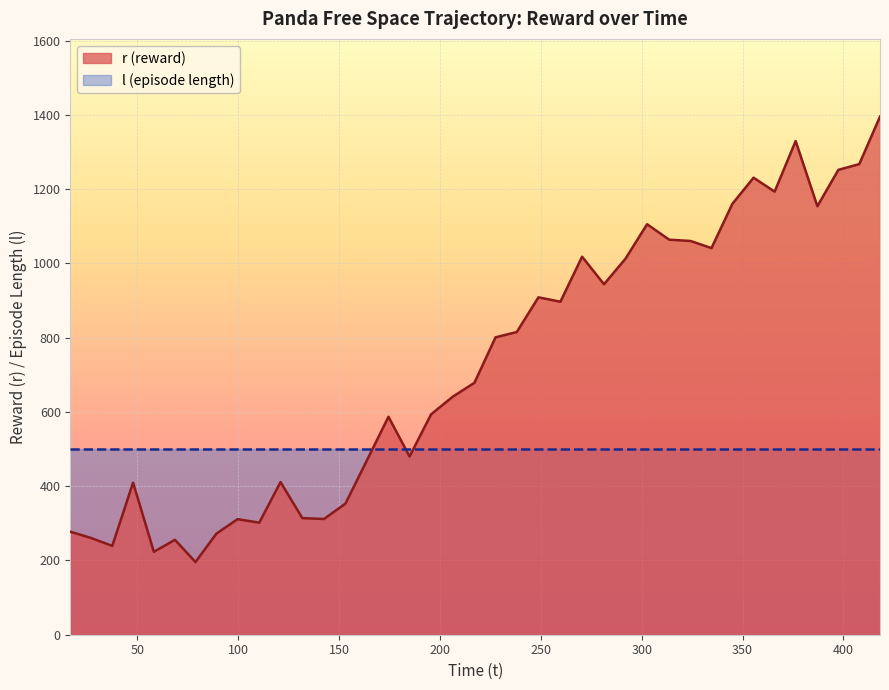

What is the value of the 9th point from the left?

311.2